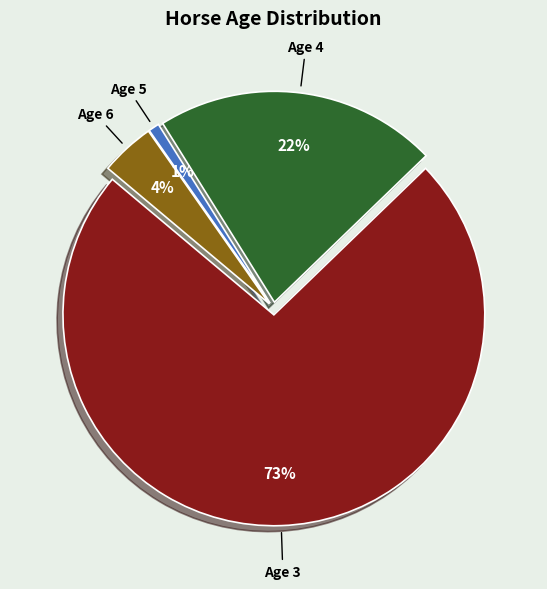

True or false: Age 4 accounts for 16% of the total.

False